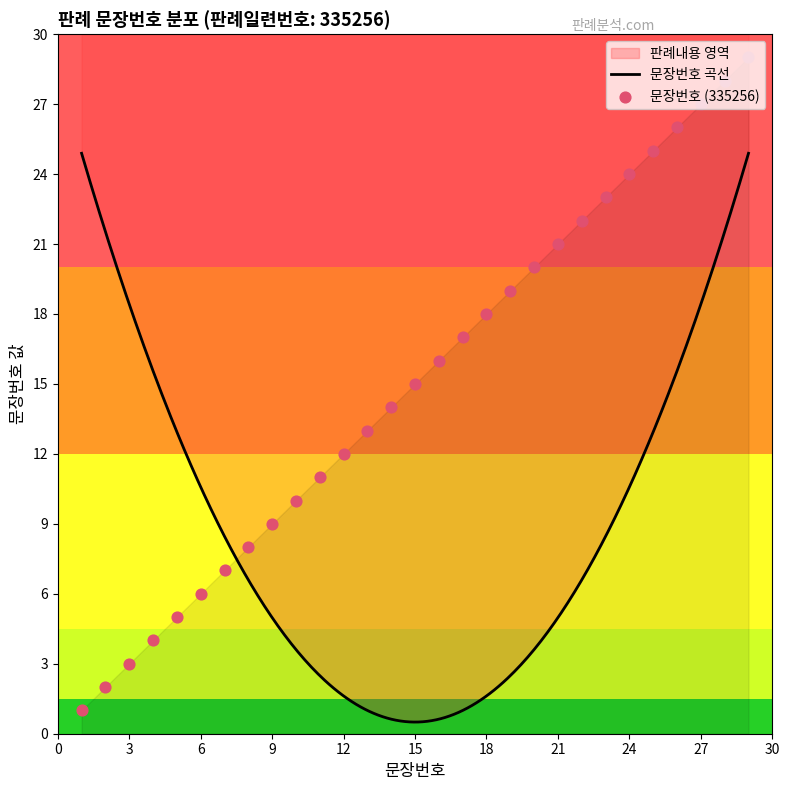

Approximately how many times larger is the value at 13 compared to 29?

0.4